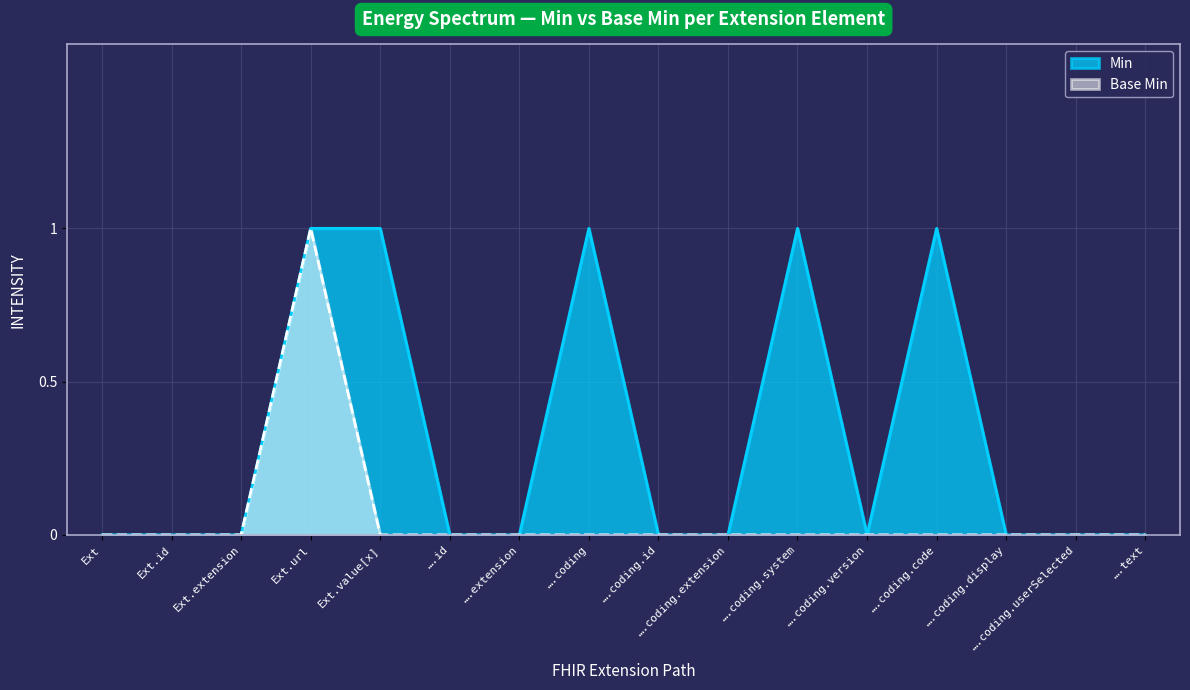

How many lines are shown in the chart?

2